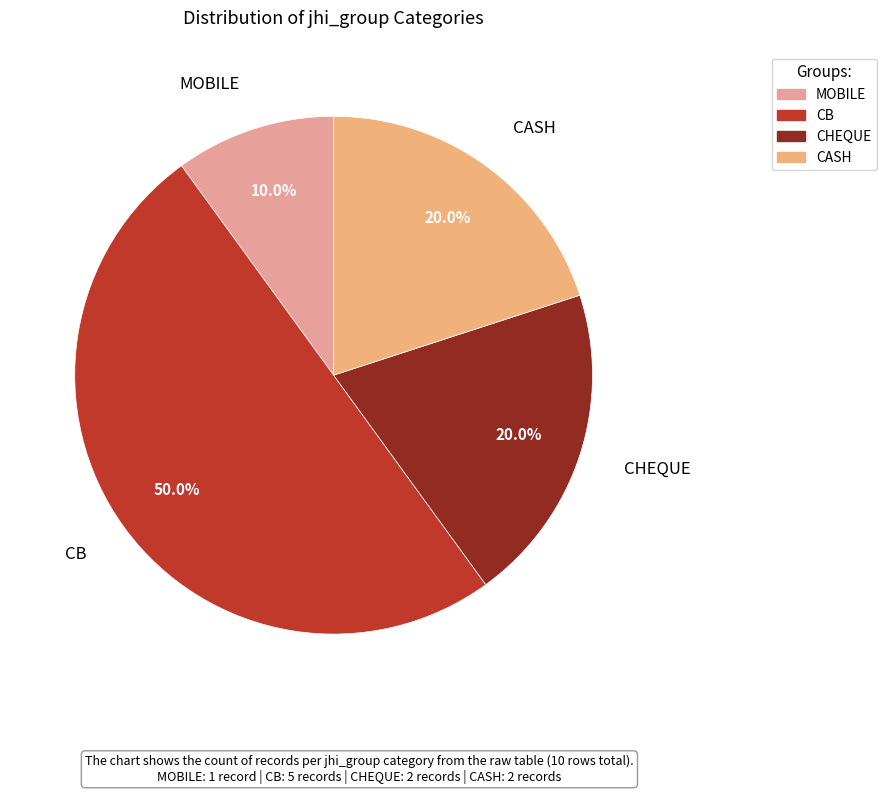

To the nearest percent, what is the average slice percentage?

25%